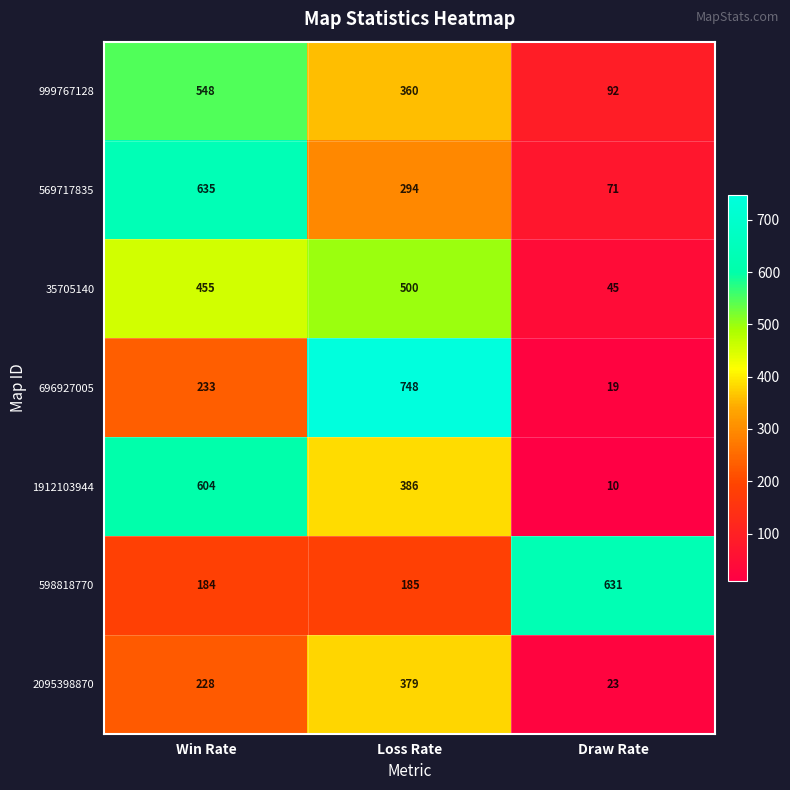

True or false: 1912103944 has a value of 17 at Draw Rate.

False